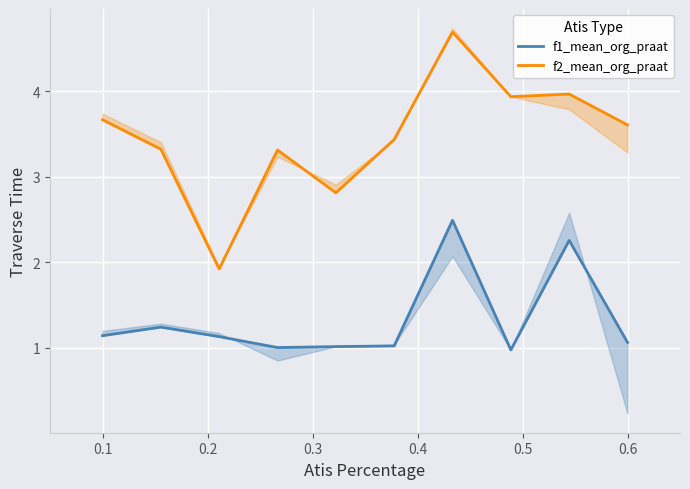

Does the chart display data point markers on the line(s)?

No